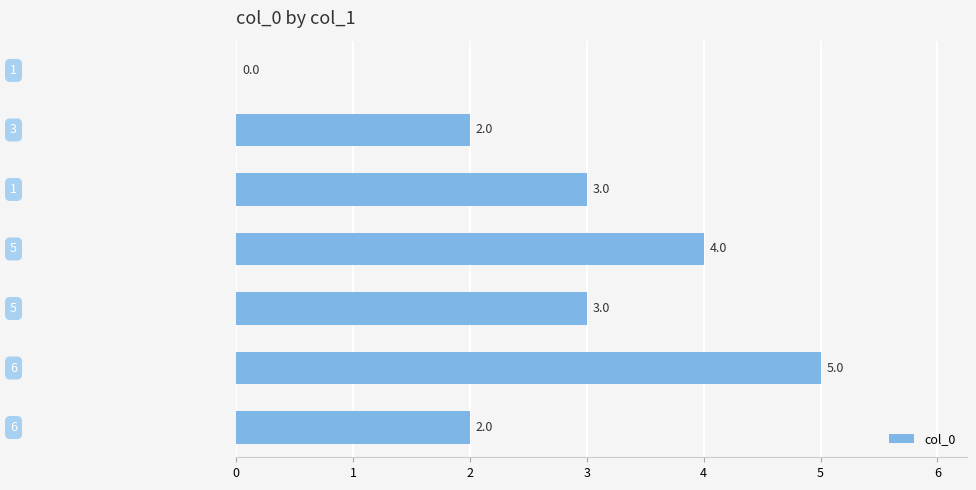

What is the maximum value shown in the chart?

5